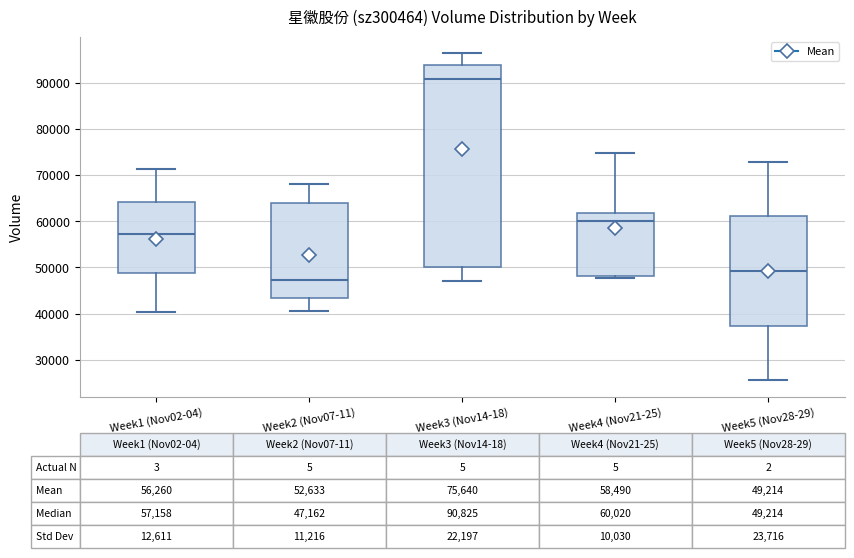

Which box's median line is the highest?

Week3 (Nov14-18)